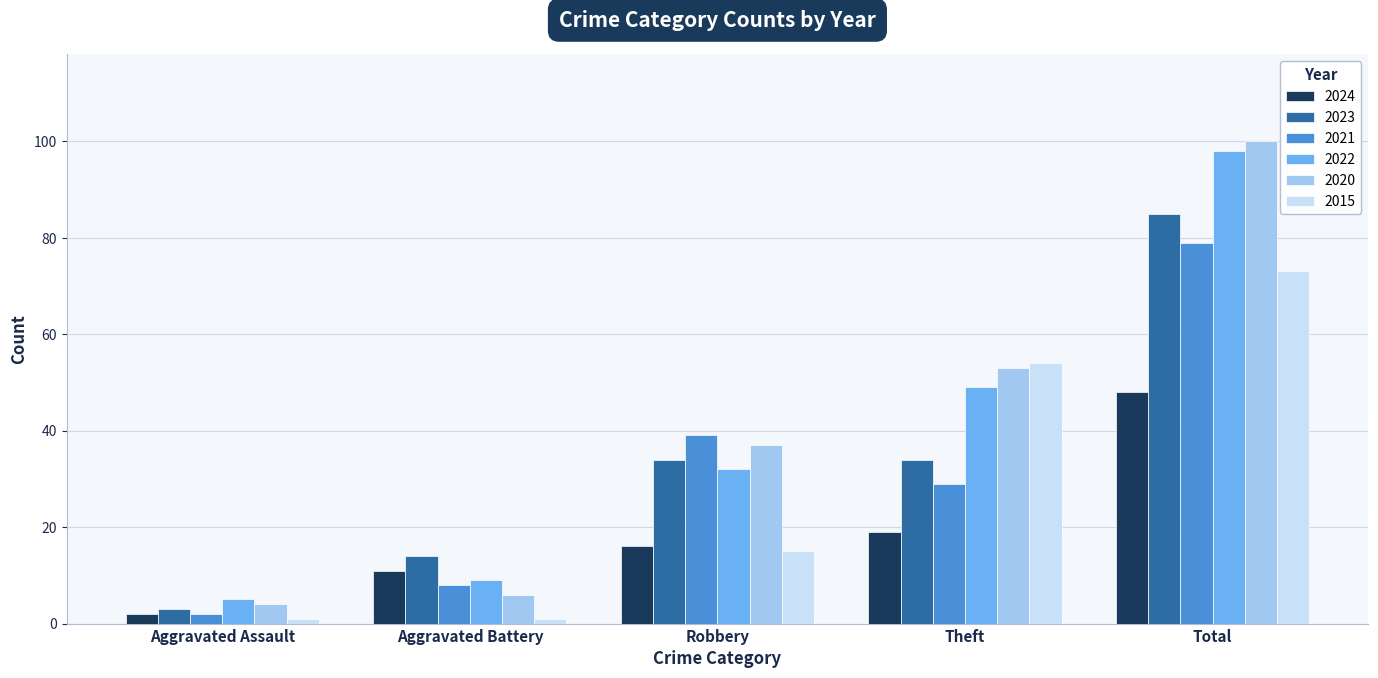

Count the number of data series in this chart.

6